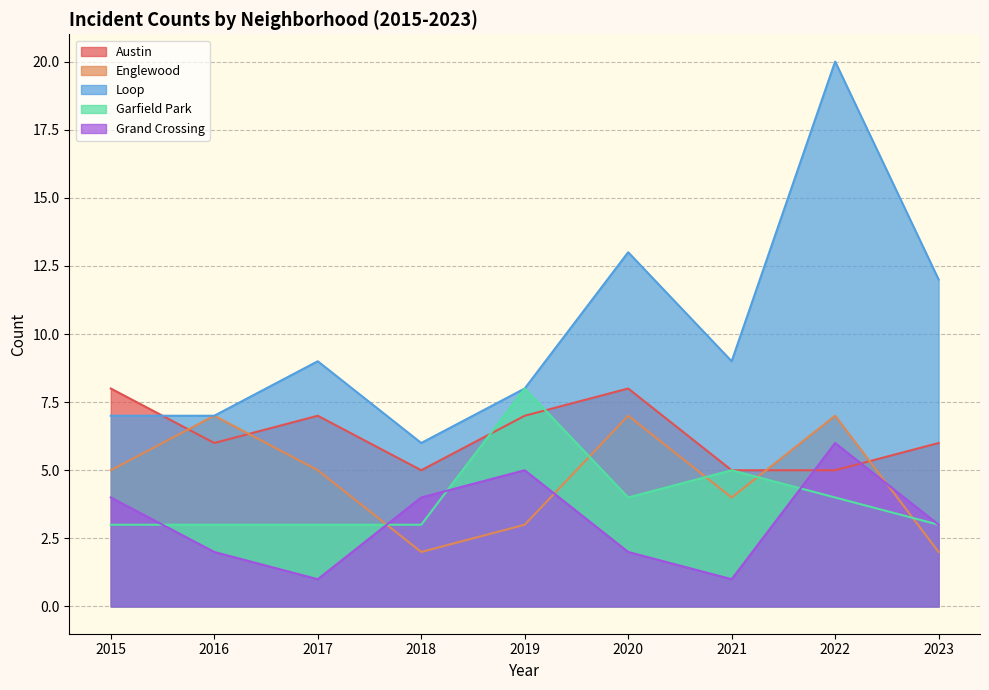

What is the average value of the Grand Crossing series?

3